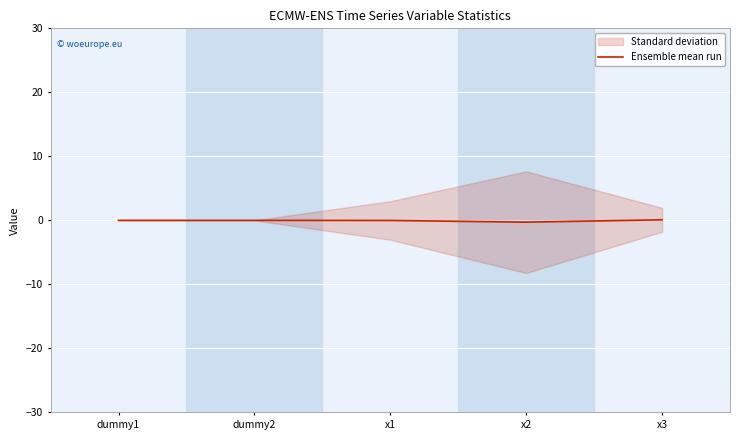

How many negative values are there?

4